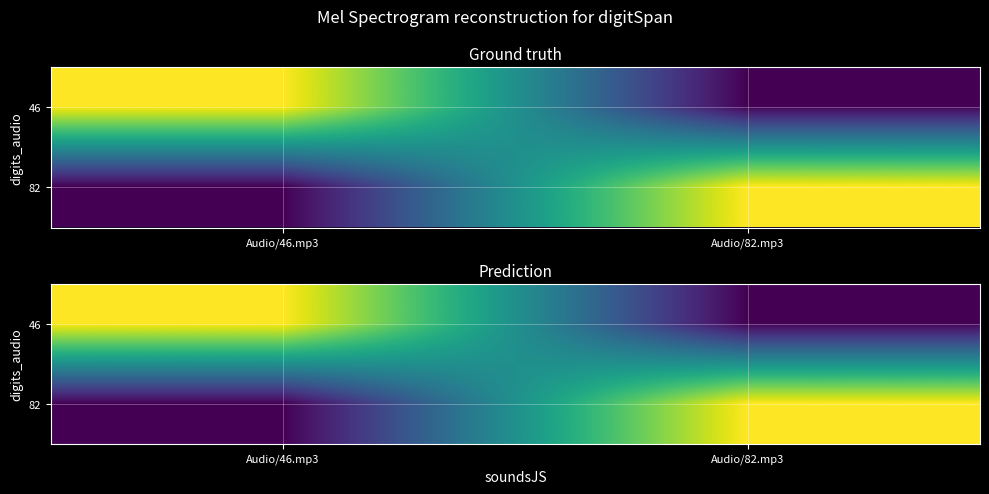

What is the difference between the highest and lowest values at Audio/46.mp3?

2